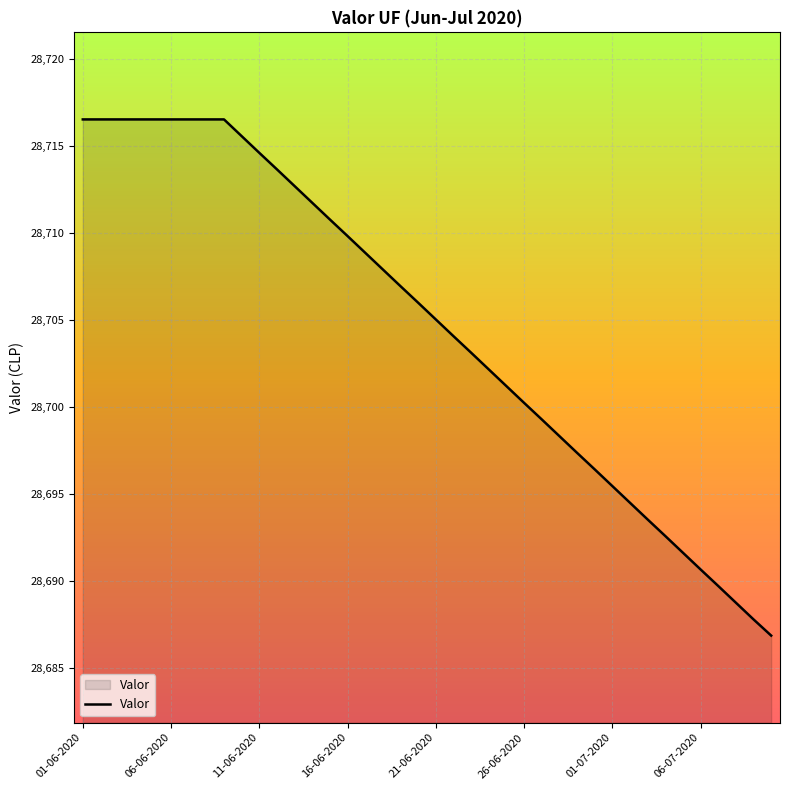

What is the smallest value displayed?

28686.9